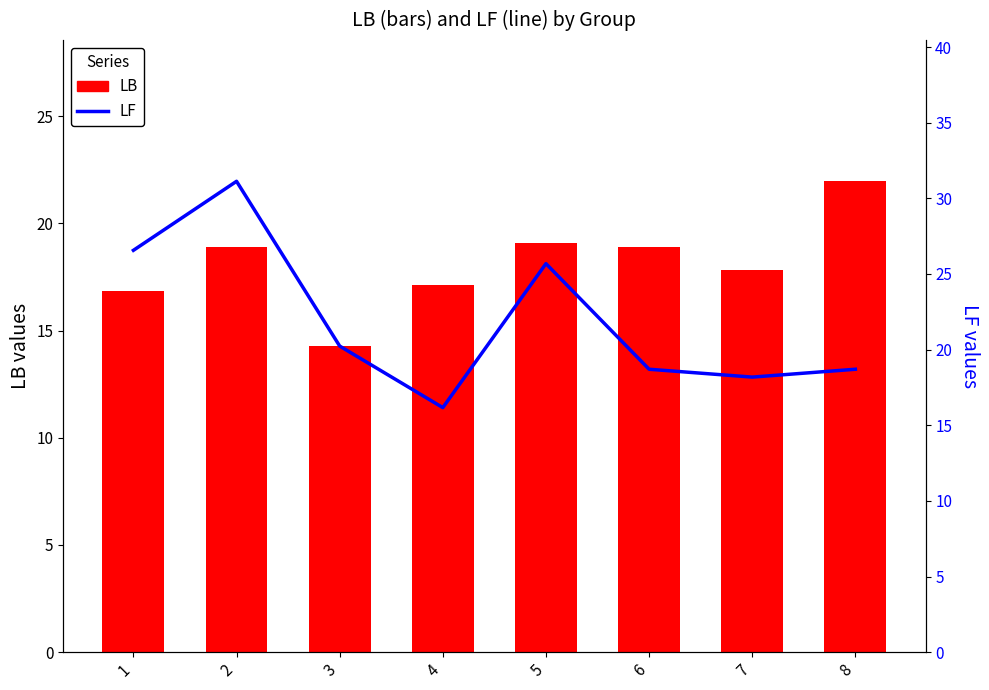

Are the bars grouped side by side (vs. stacked)?

Yes